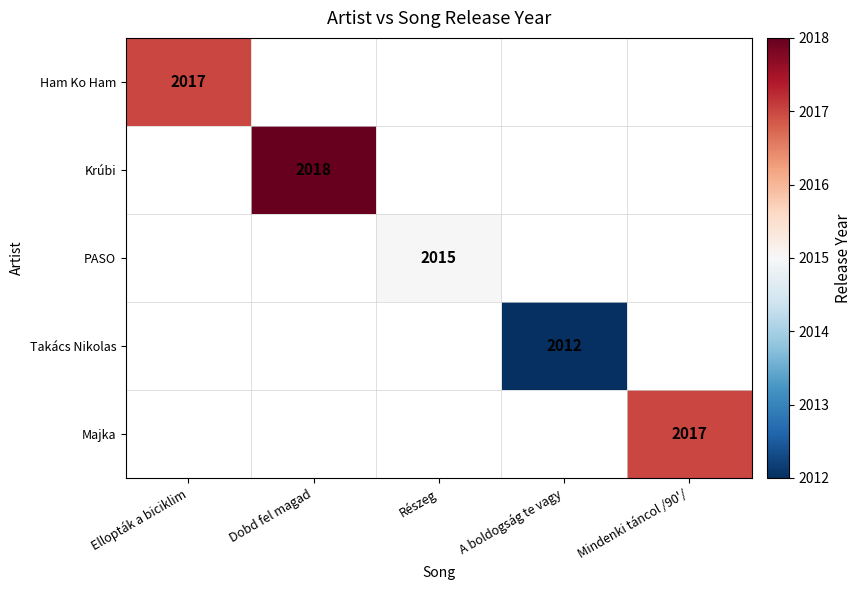

What is the smallest value displayed?

2012.0